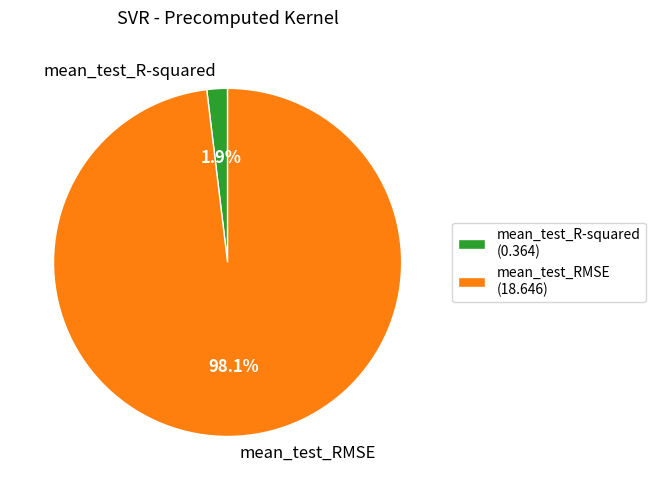

The mean_test_RMSE slice represents 98% of the pie. True or false?

True